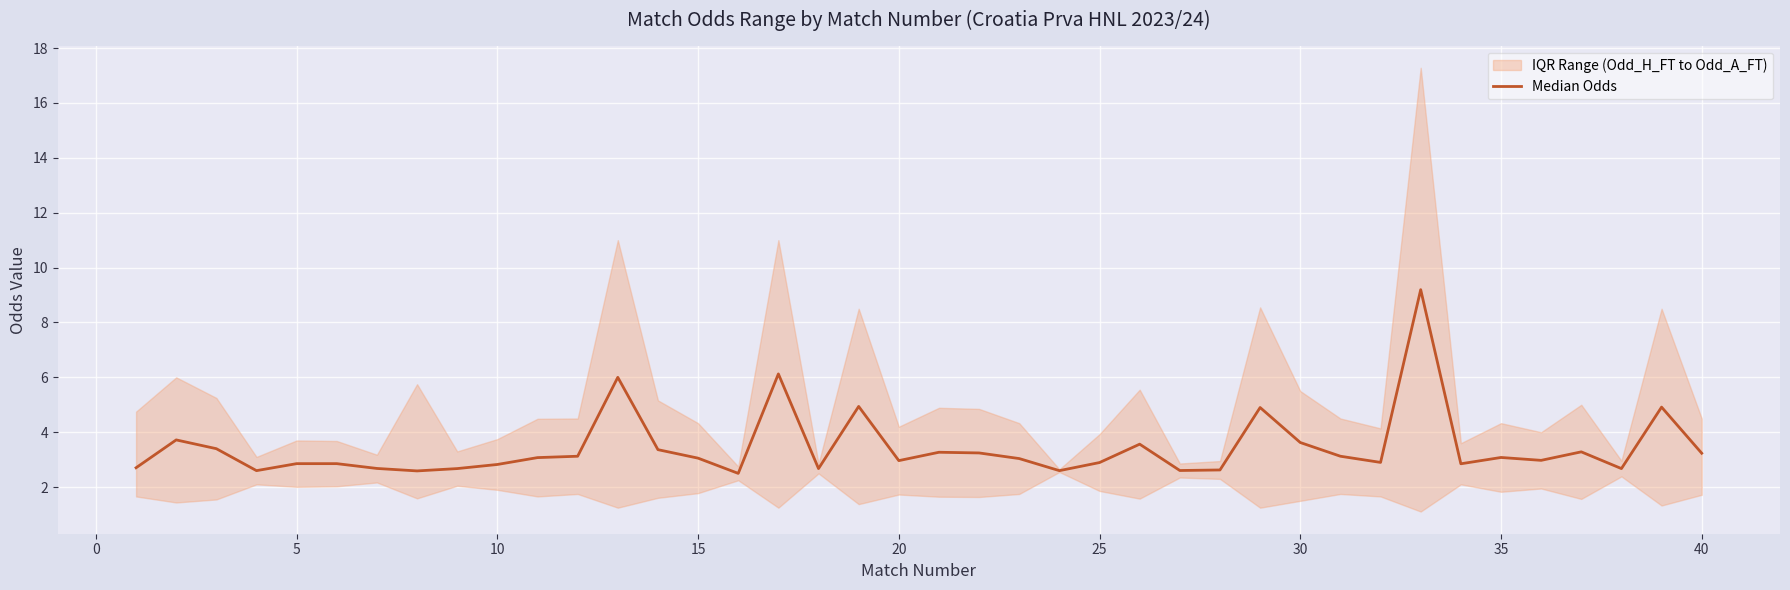

True or false: the data shows 3.9 at 37.

False